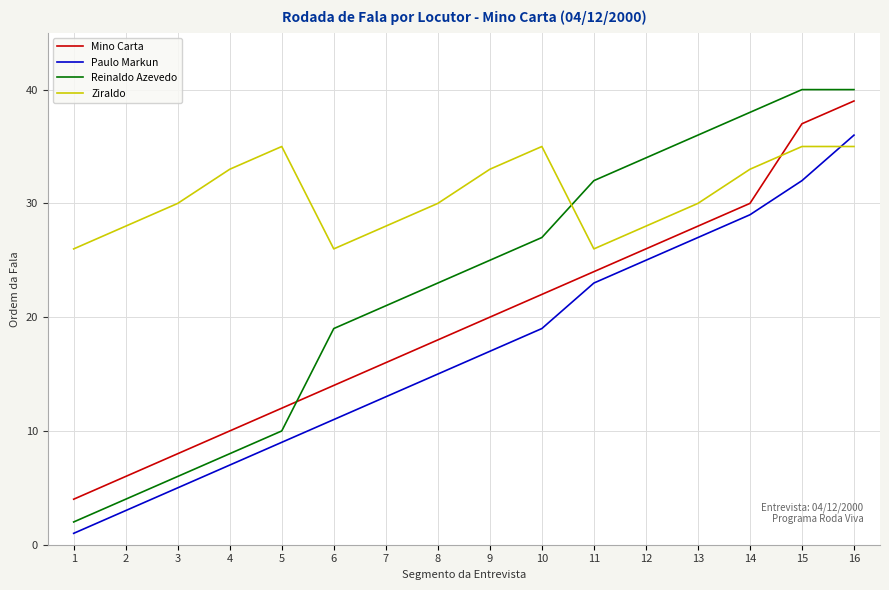

List the series in order of their overall mean, highest first.

Ziraldo, Reinaldo Azevedo, Mino Carta, Paulo Markun